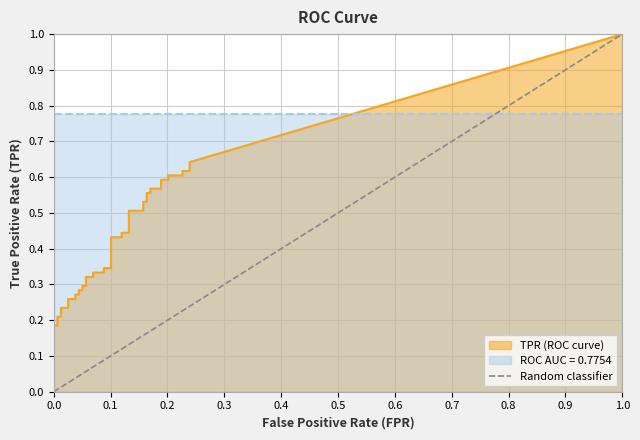

Reading left to right, list all the values displayed in this chart.

0	1